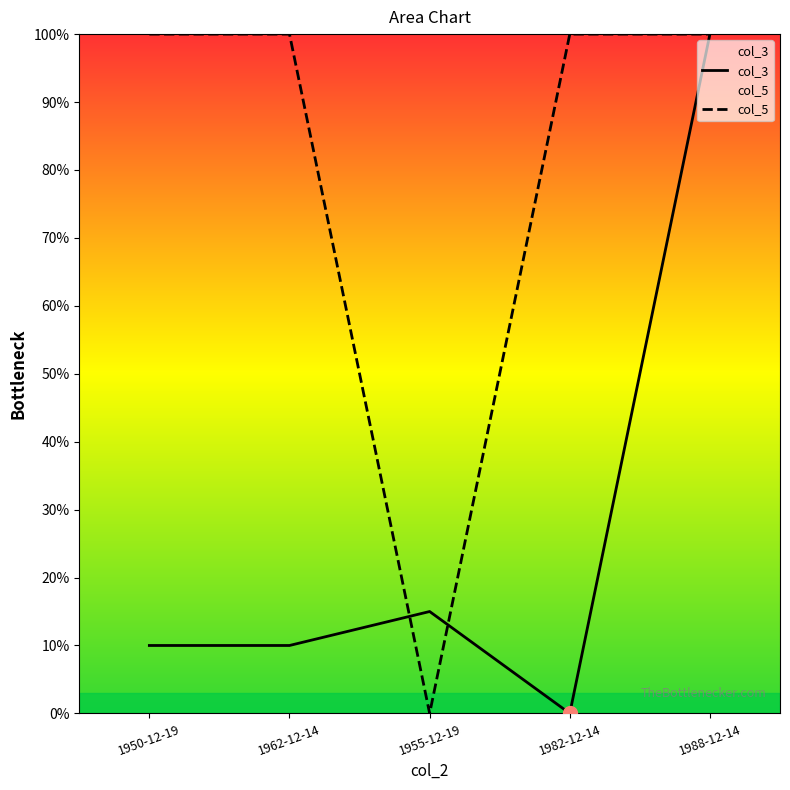

Reading left to right, what are all the values shown in this chart?

col_3: 10.0	10.0	15.0	0.0	100.0
col_5: 100.0	100.0	0.0	100.0	100.0